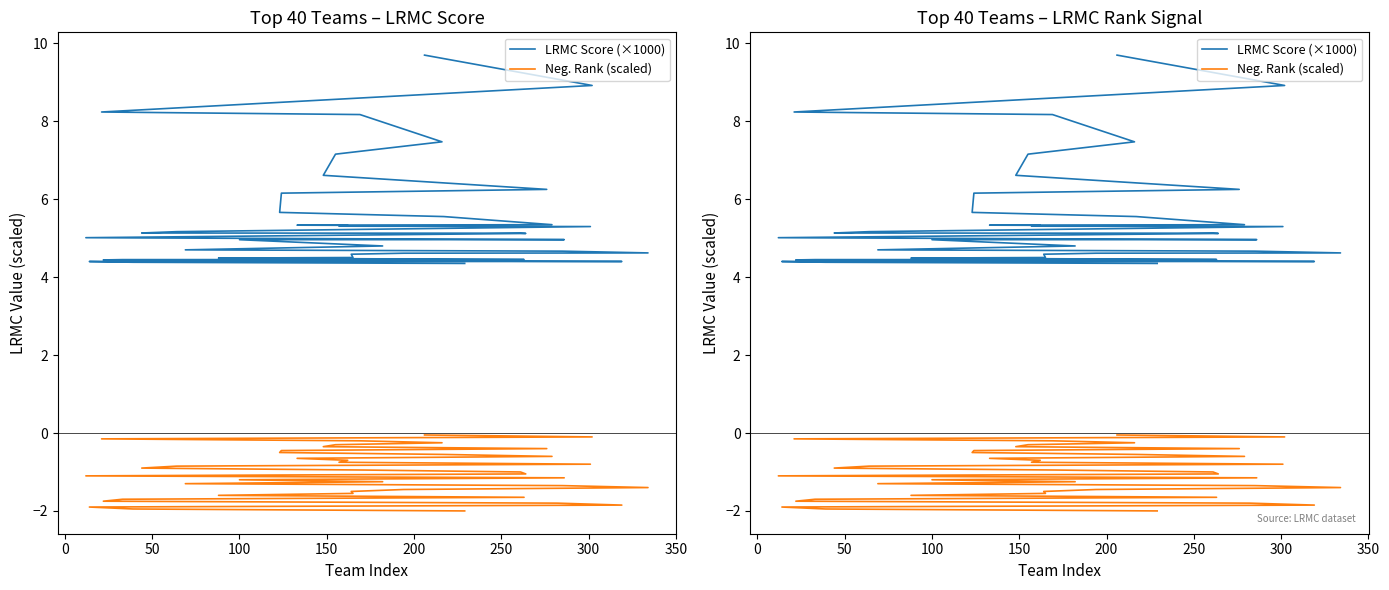

True or false: LRMC Score (×1000) and Neg. Rank (scaled) cross at least once.

False